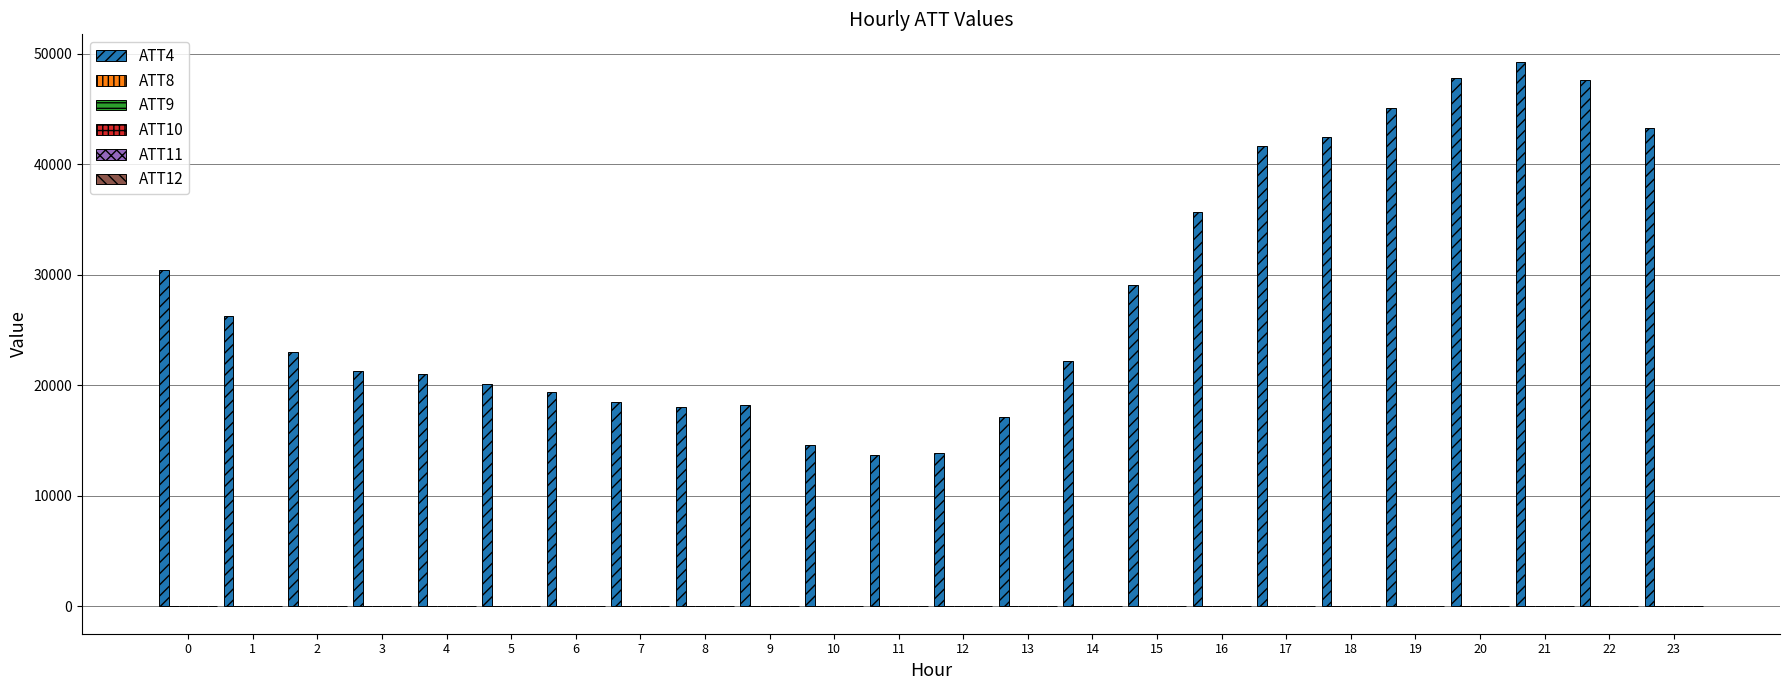

What is the greatest value displayed?

49300.0